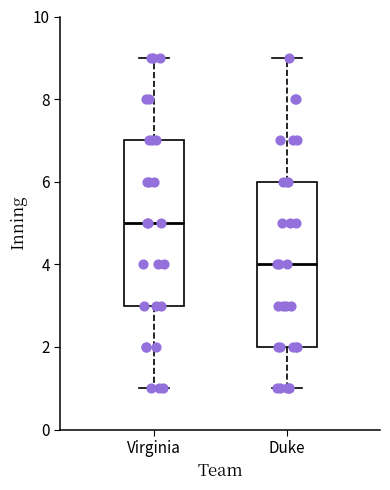

Which box has the lowest median line?

Duke